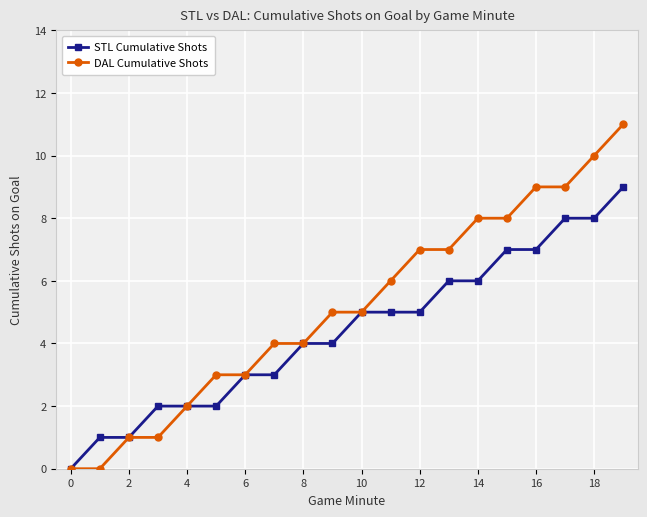

Which series has the widest spread of values?

DAL Cumulative Shots